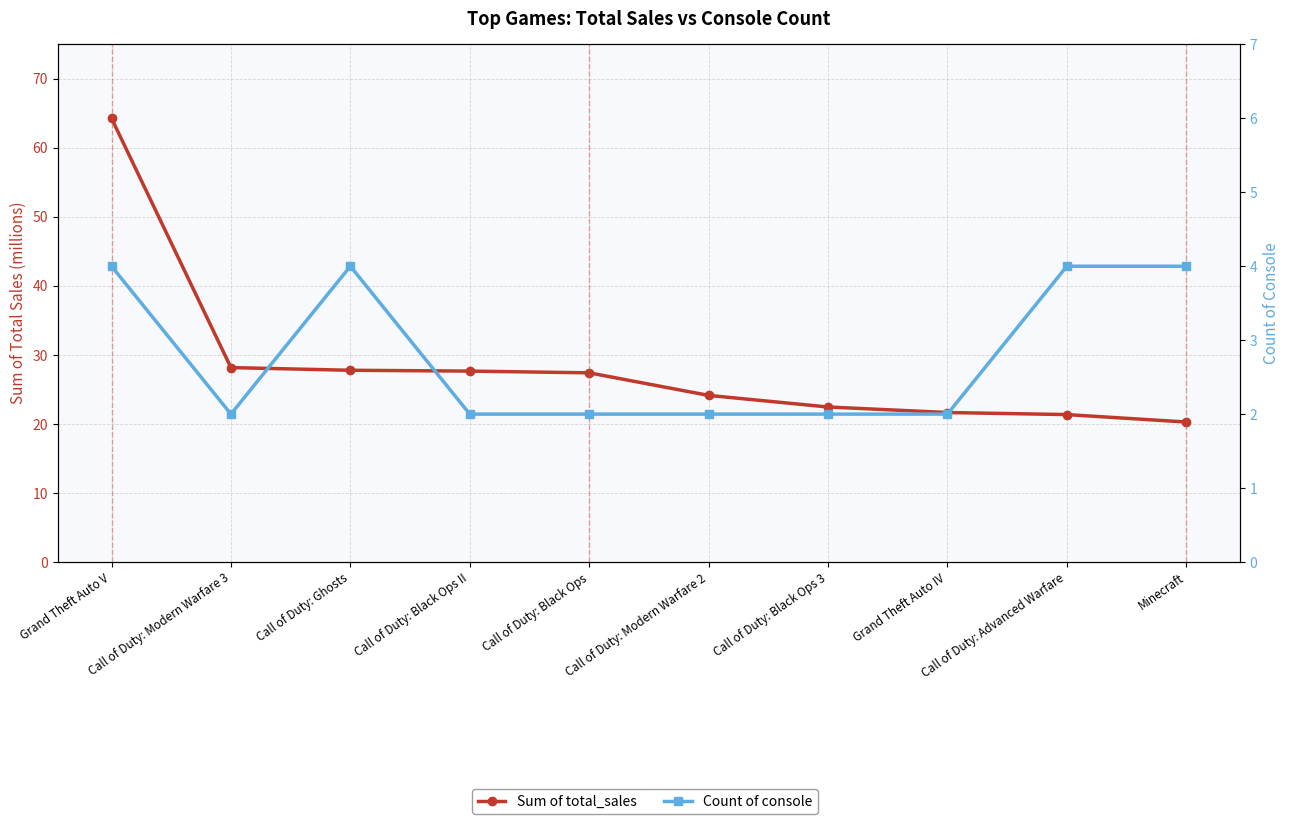

Which series has the largest total across all categories?

Sum of total_sales